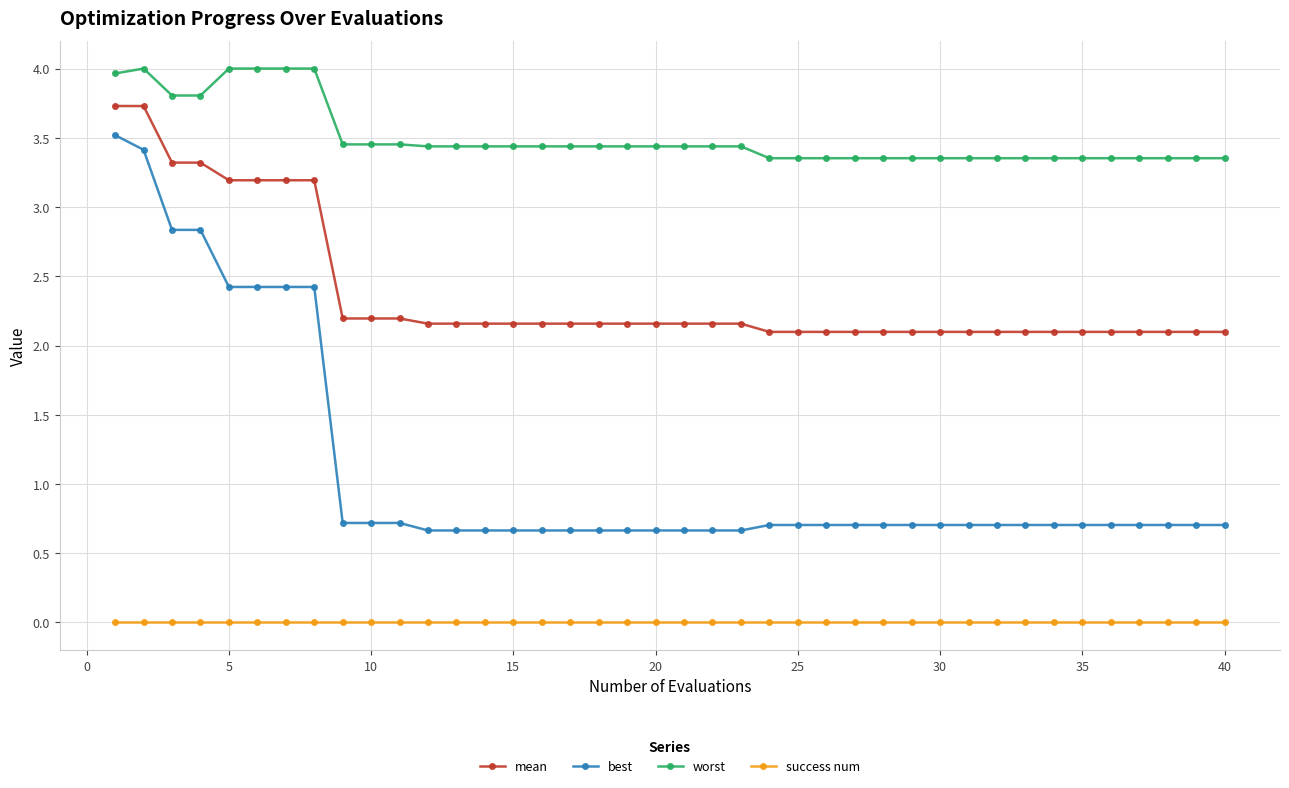

Rank the series by their maximum value, from lowest to highest.

success num, best, mean, worst